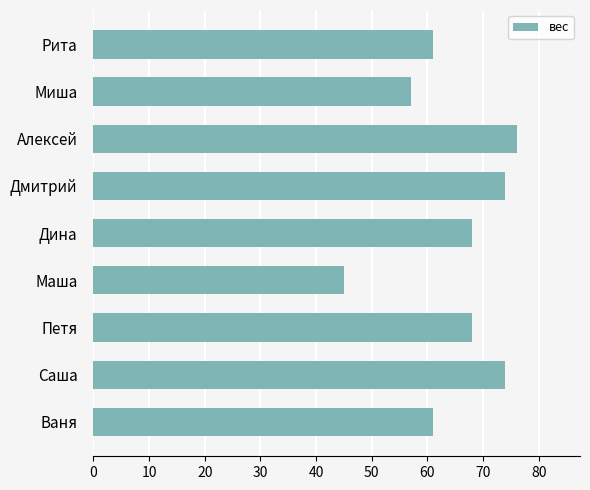

How many bars are there in total?

9